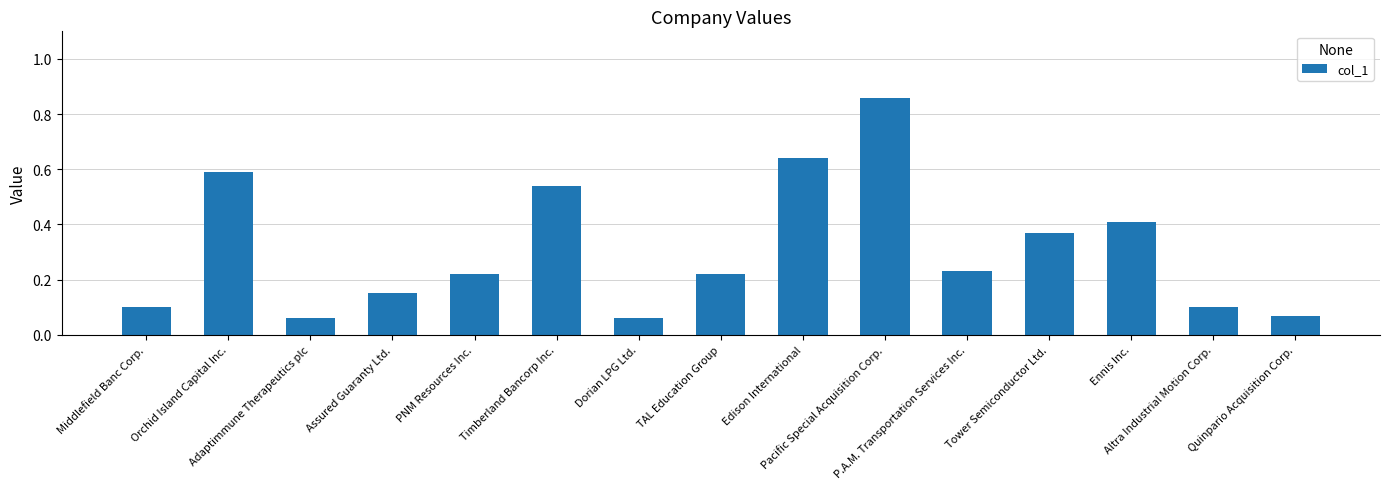

What is the label of the 7th bar from the right?

Edison International